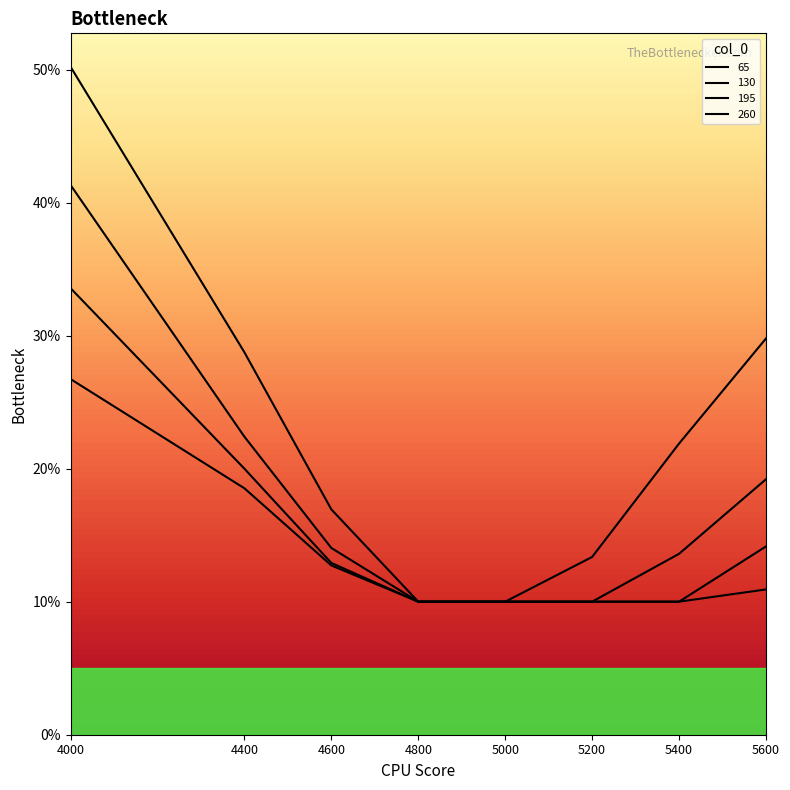

What is the total value across all series at 5400?

0.6